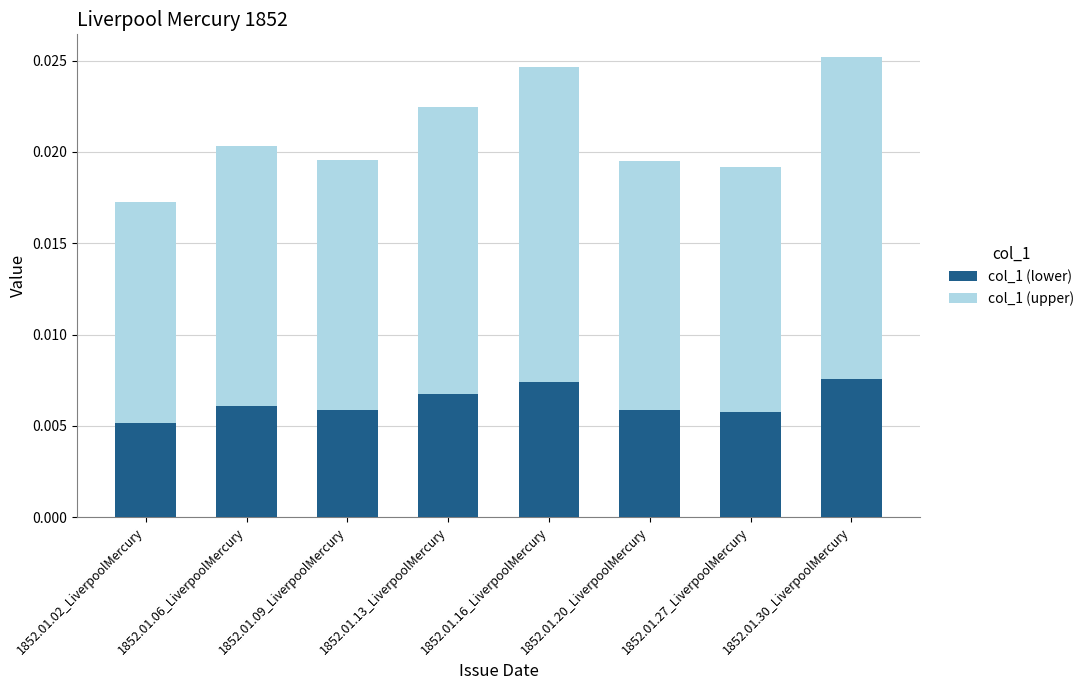

How many col_1 (lower) values are between 0 and 1?

8